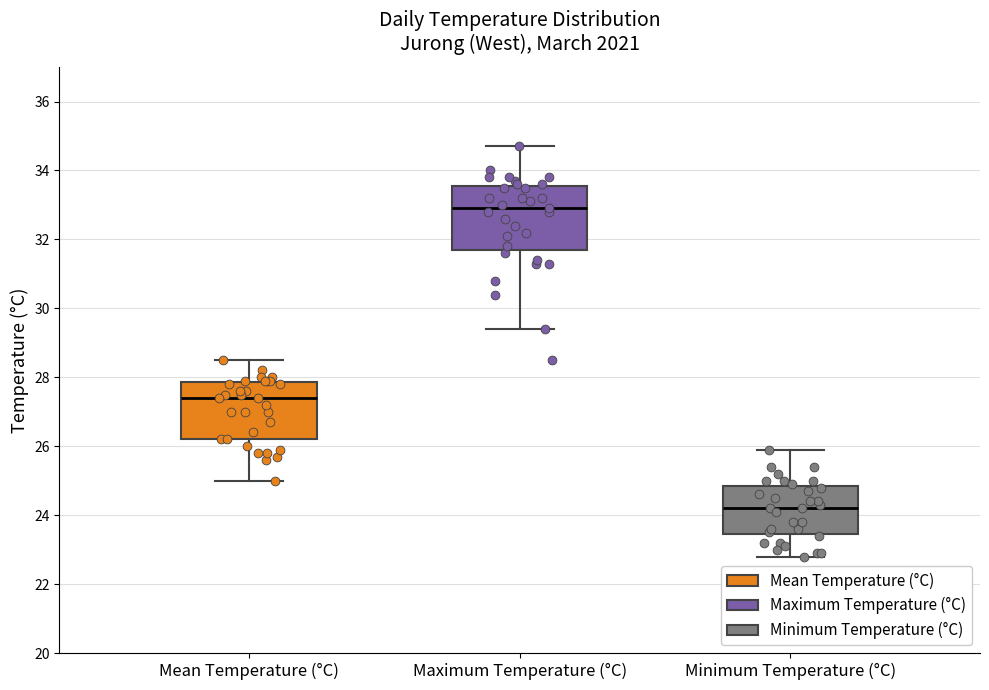

Reading left to right, read every box against the y-axis: the position of its median line, the range the box covers, and the ends of its whiskers. The values are not printed on the chart, so give them approximately, as read against the axis.

Mean Temperature (°C): median 27.4, box 26.2 to 27.8, whiskers 25.0 to 28.6
Maximum Temperature (°C): median 33.0, box 31.8 to 33.6, whiskers 29.4 to 34.8
Minimum Temperature (°C): median 24.2, box 23.4 to 24.8, whiskers 22.8 to 26.0